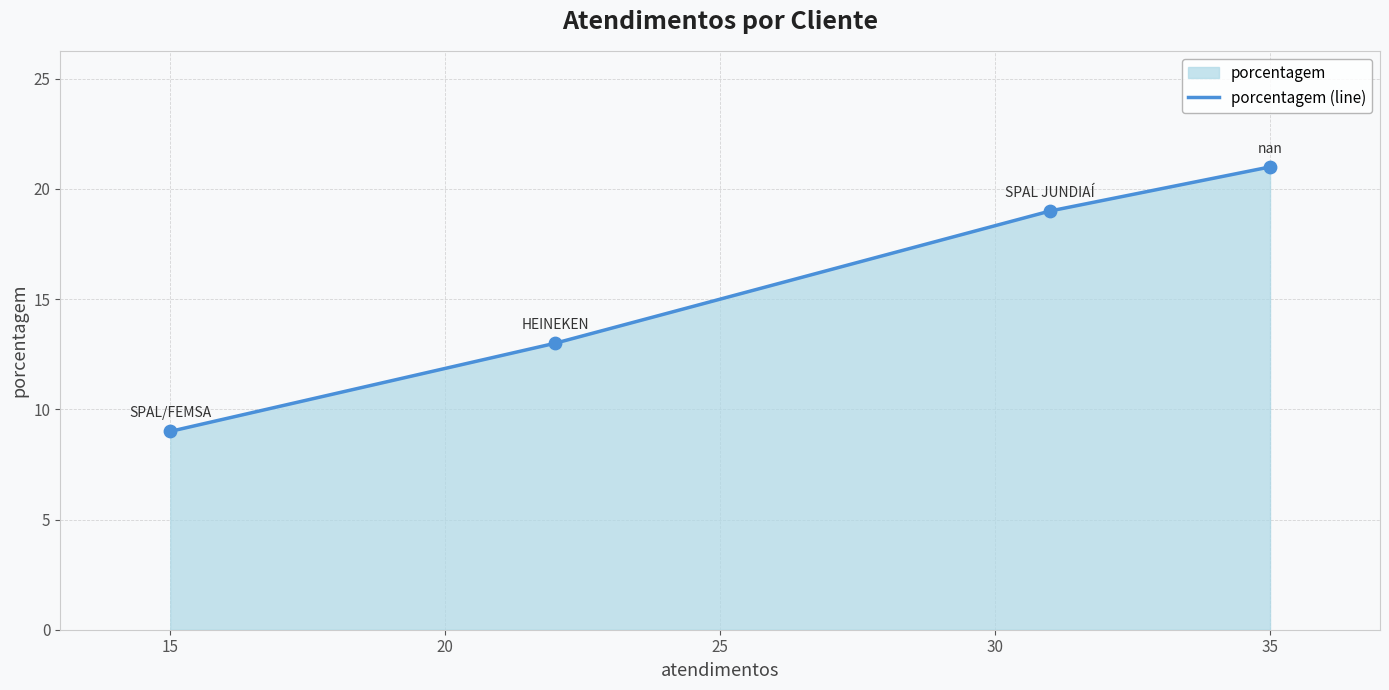

What value does the data have at 35?

21